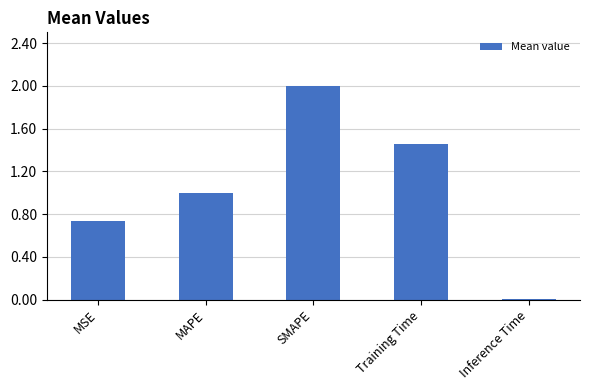

At which label is the value closest to 1?

MAPE